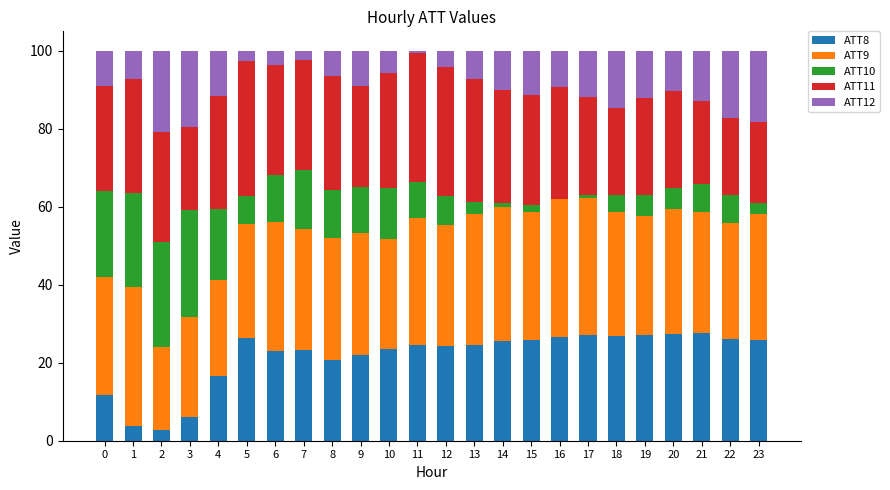

What is the total value across all series at 0?

100.0